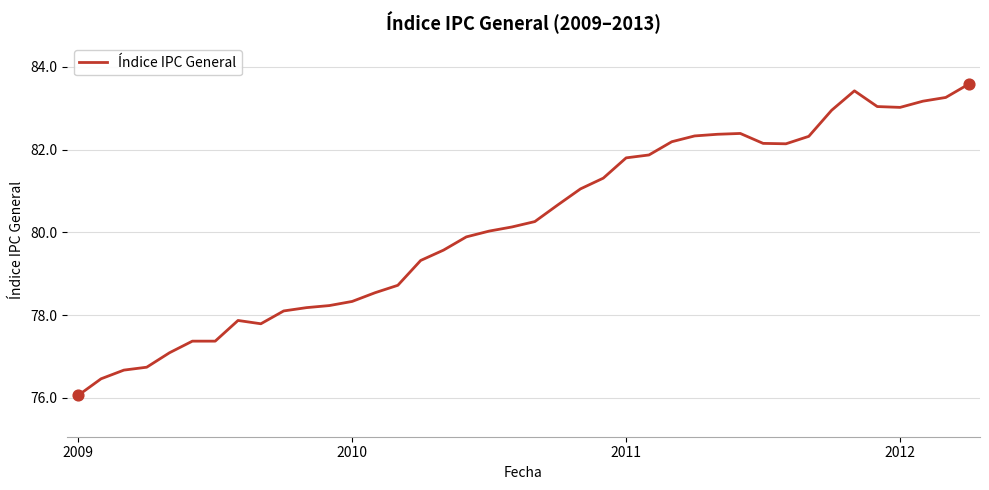

What is the difference between the maximum and minimum values?

7.5